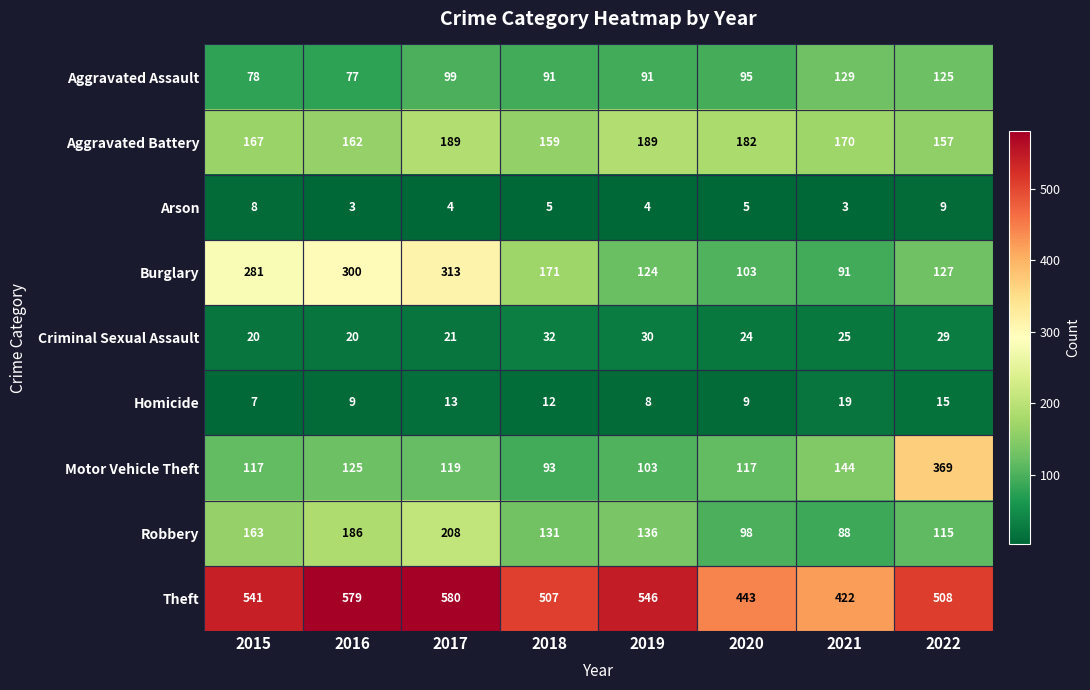

How many series are shown in this chart?

9